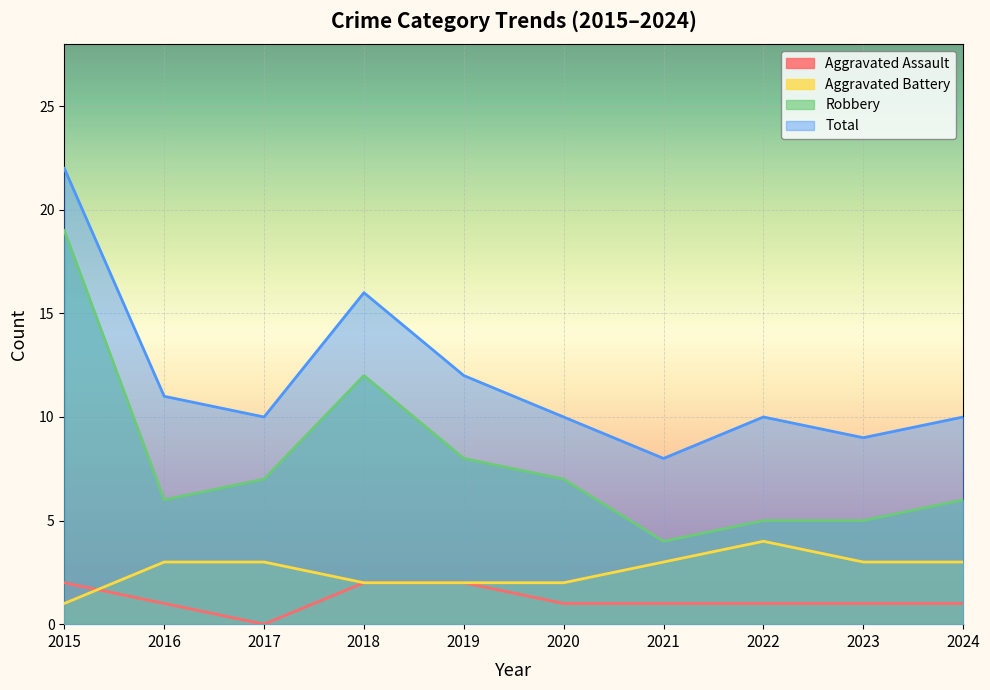

Reading right to left, list all the values displayed in this chart.

Aggravated Assault: 2024=1	2023=1	2022=1	2021=1	2020=1	2019=2	2018=2	2017=0	2016=1	2015=2
Aggravated Battery: 2024=3	2023=3	2022=4	2021=3	2020=2	2019=2	2018=2	2017=3	2016=3	2015=1
Robbery: 2024=6	2023=5	2022=5	2021=4	2020=7	2019=8	2018=12	2017=7	2016=6	2015=19
Total: 2024=10	2023=9	2022=10	2021=8	2020=10	2019=12	2018=16	2017=10	2016=11	2015=22